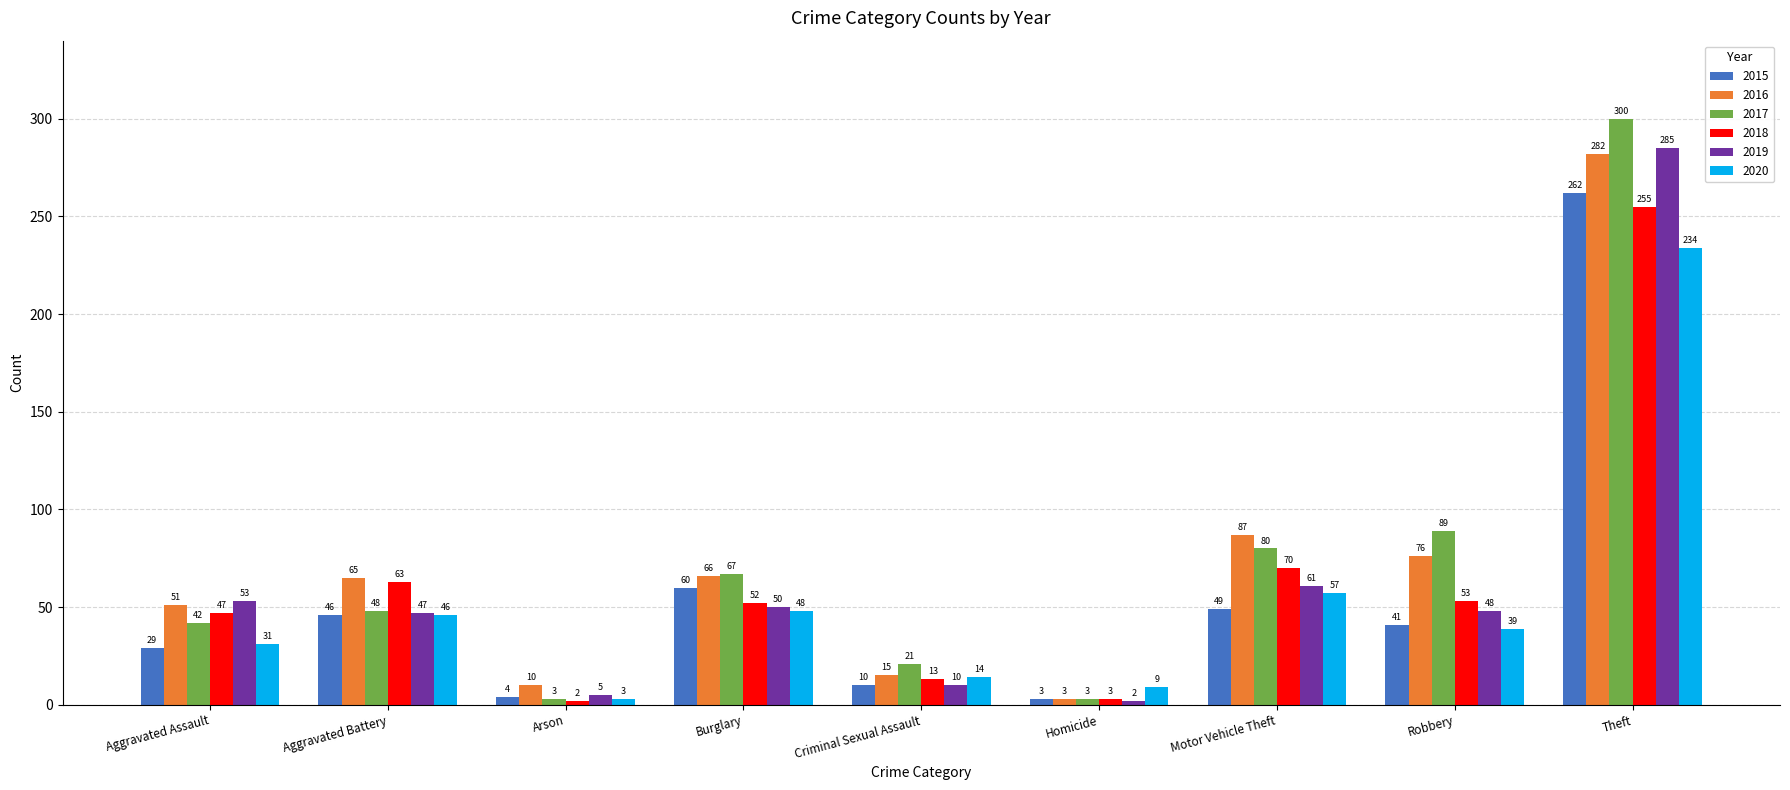

What is the total value across all series at Motor Vehicle Theft?

404